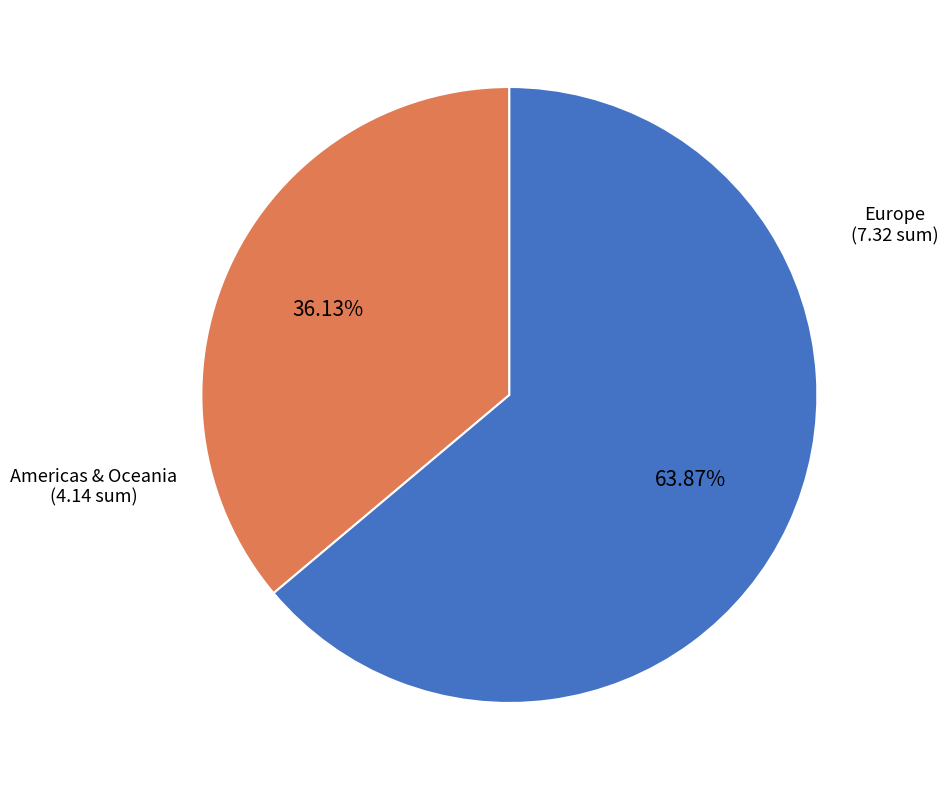

Is there any slice that represents more than half of the pie?

Yes